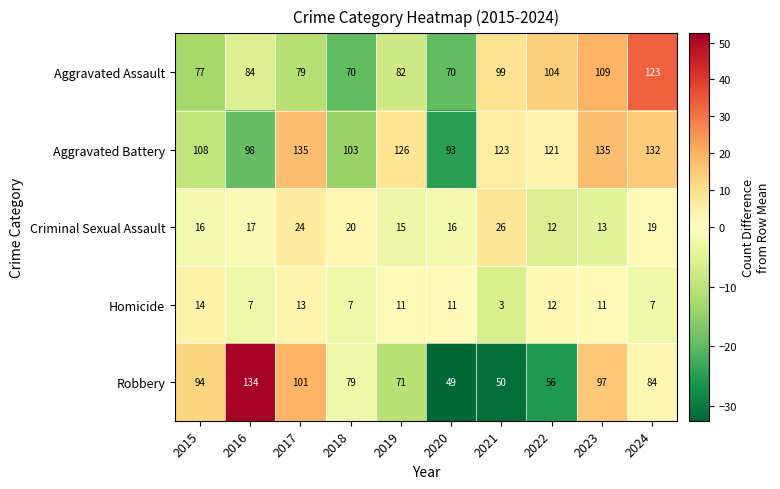

Which series changed the most between 2016 and 2022?

Robbery